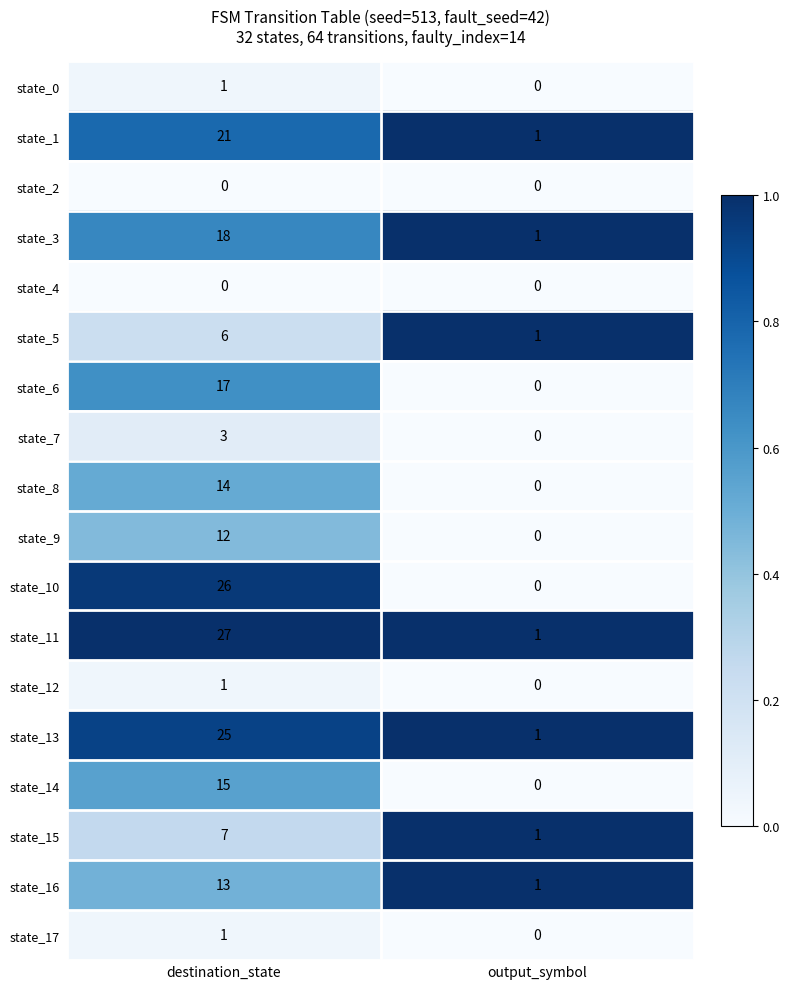

What is the greatest value displayed?

27